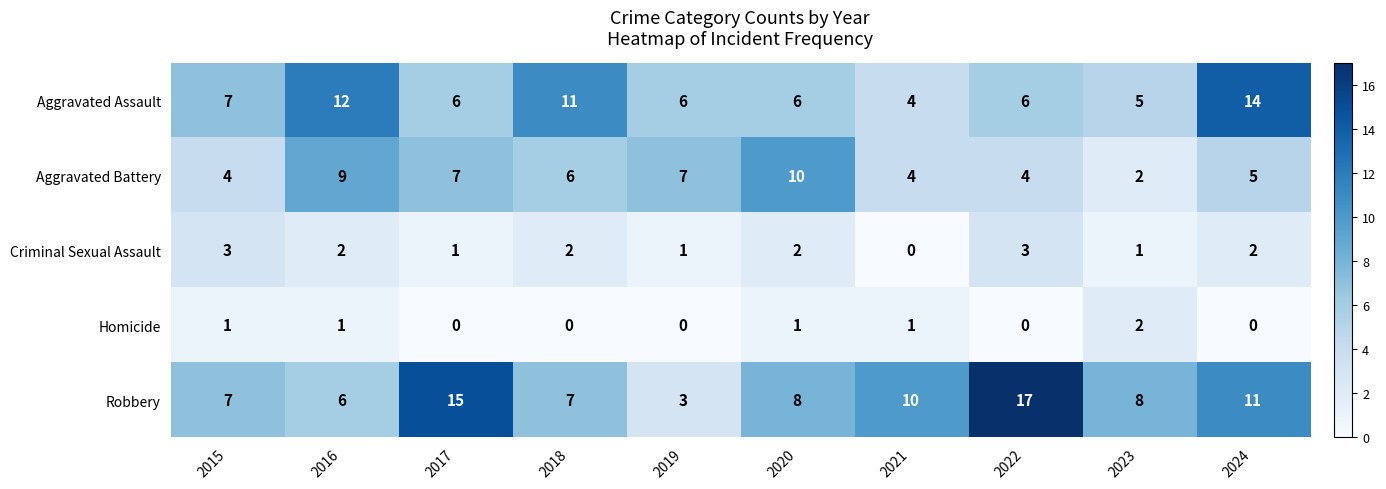

List the series in order of their peak value, lowest first.

Homicide, Criminal Sexual Assault, Aggravated Battery, Aggravated Assault, Robbery